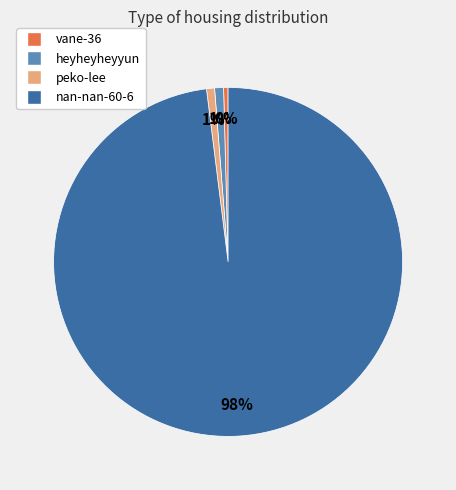

Approximately how many times larger is the value at heyheyheyyun compared to vane-36?

2.0